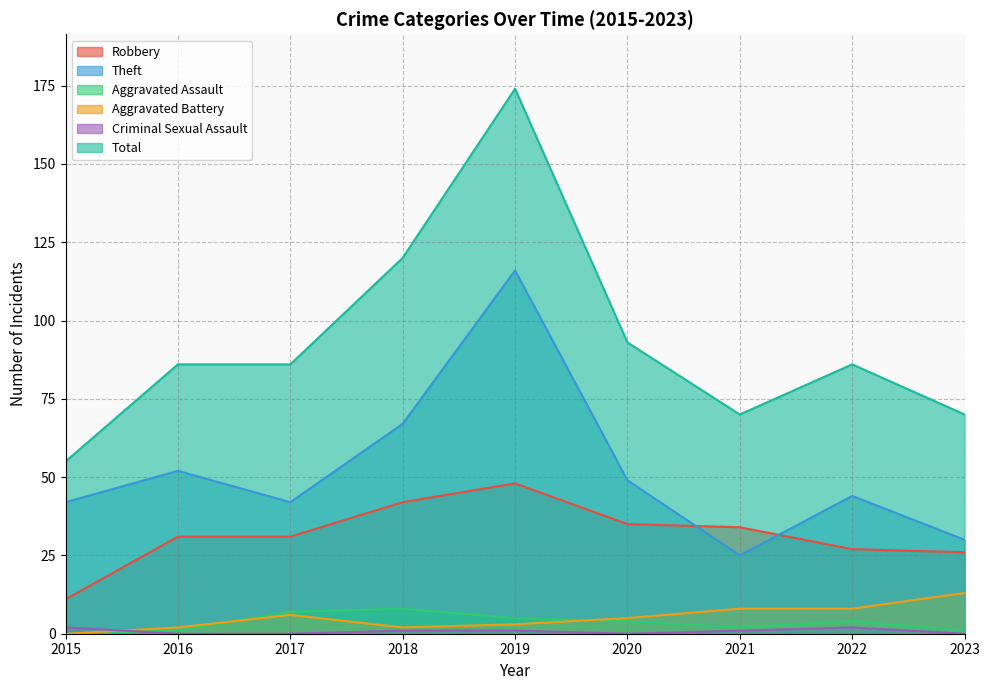

How many interior local valleys does the Aggravated Battery series have?

1